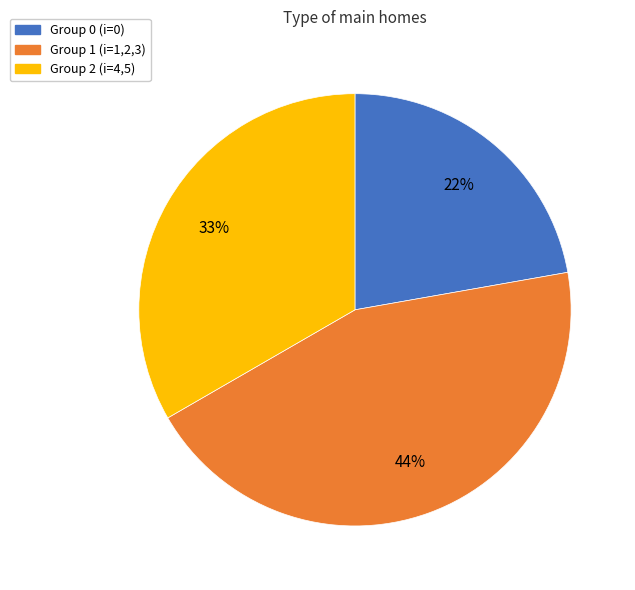

To the nearest percent, what portion does Group 2 (i=4,5) represent?

33%